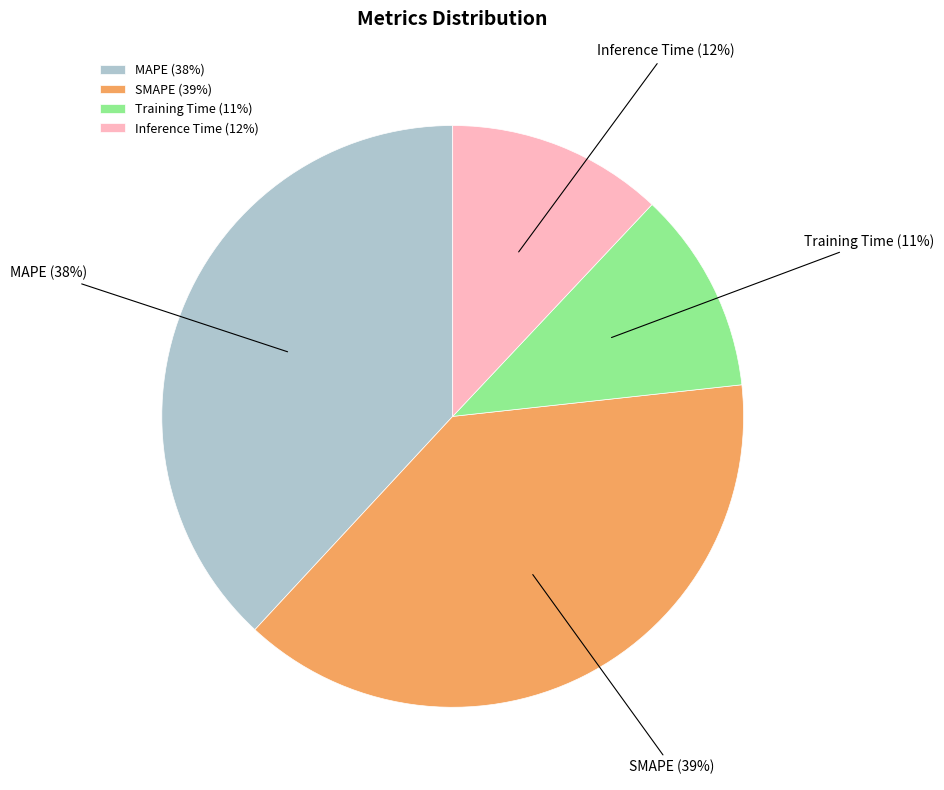

To the nearest percent, what portion does MAPE represent?

38%